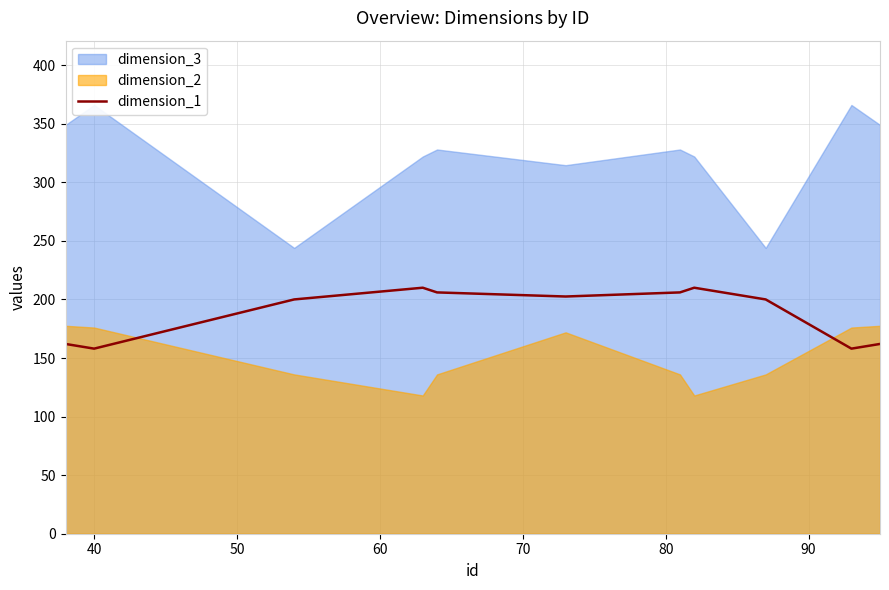

What is the maximum value for dimension_1?

210.0